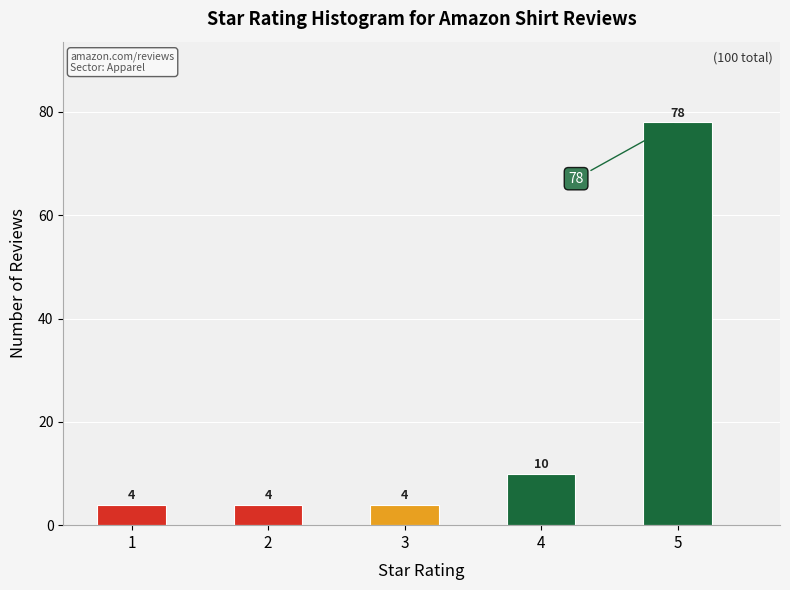

Reading right to left, extract all data points from this chart.

5=78	4=10	3=4	2=4	1=4